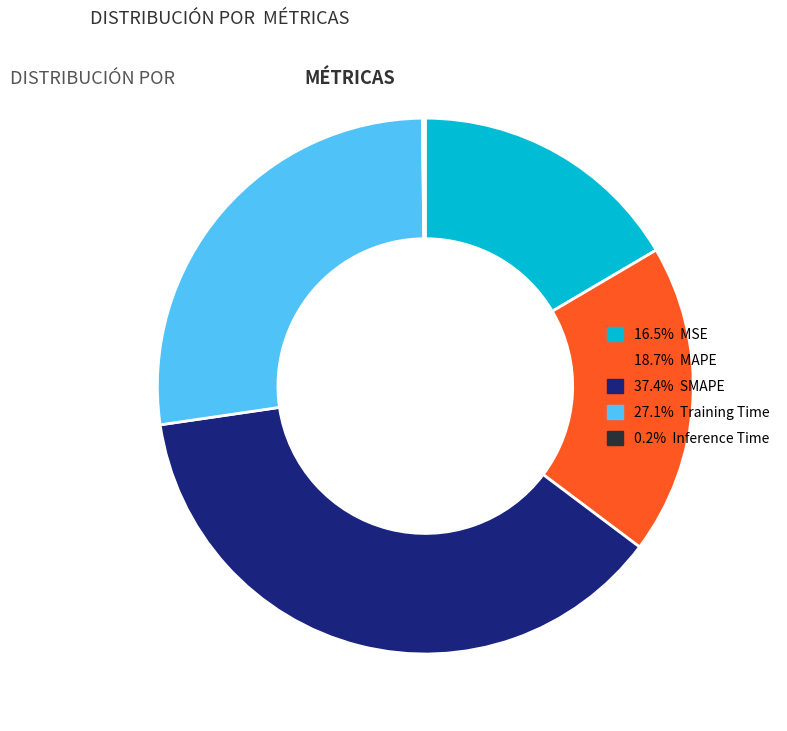

Is there a majority slice in this chart?

No